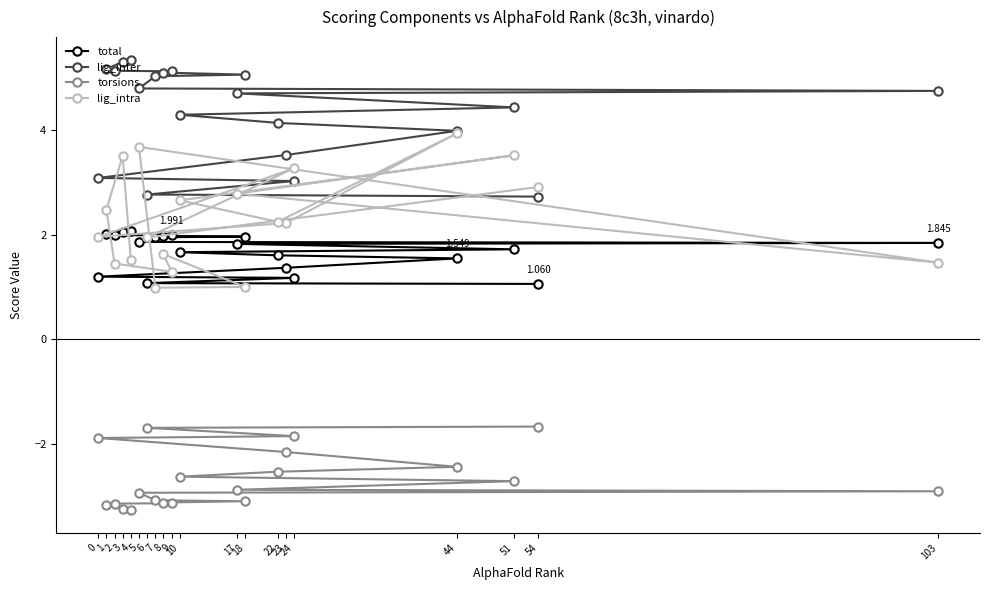

What is the difference between the lig_intra values at 22 and 2?

0.8